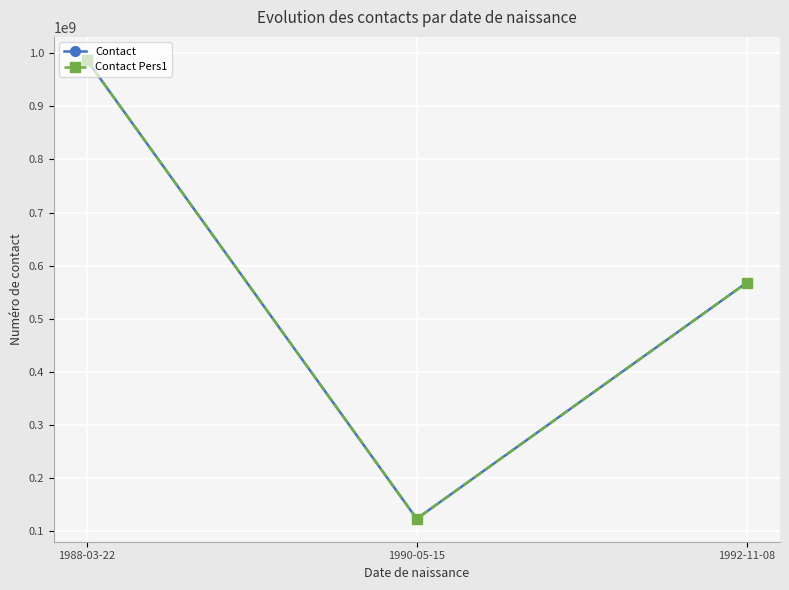

Count the number of categories in the chart.

3